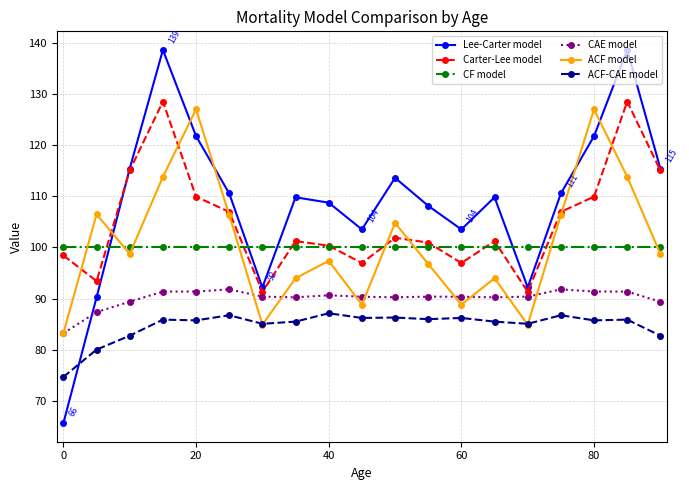

True or false: CF model has more than 2 interior local peaks.

True